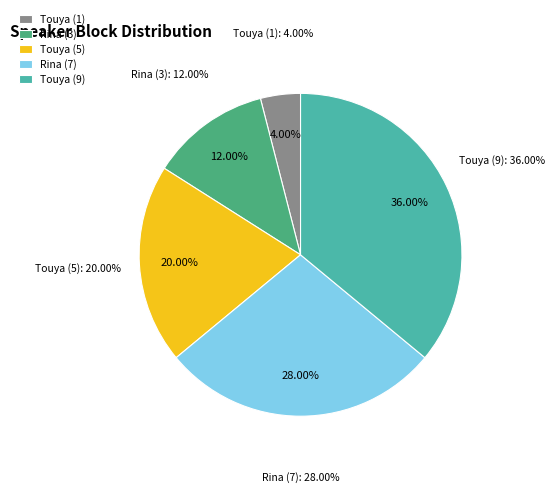

Count the number of slices in the pie.

5